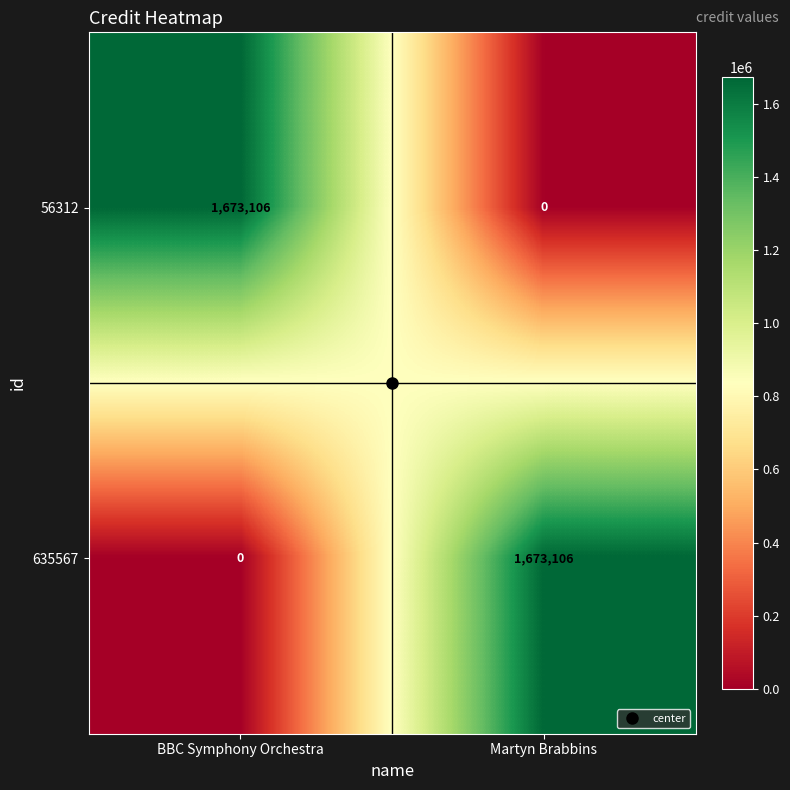

Count the number of categories in the chart.

2